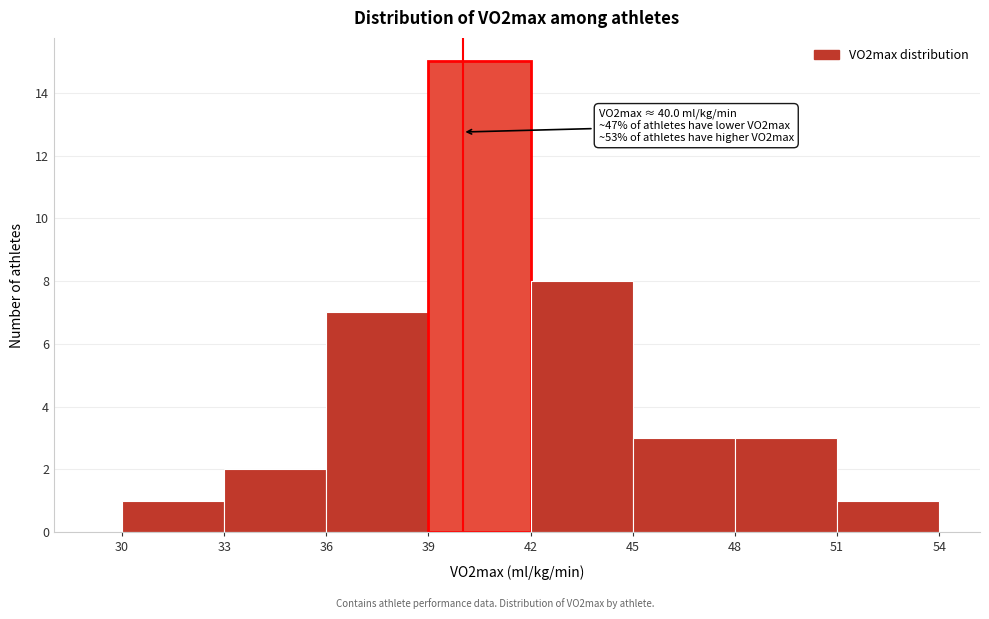

Over which range of the x-axis is the bar tallest?

39 to 42